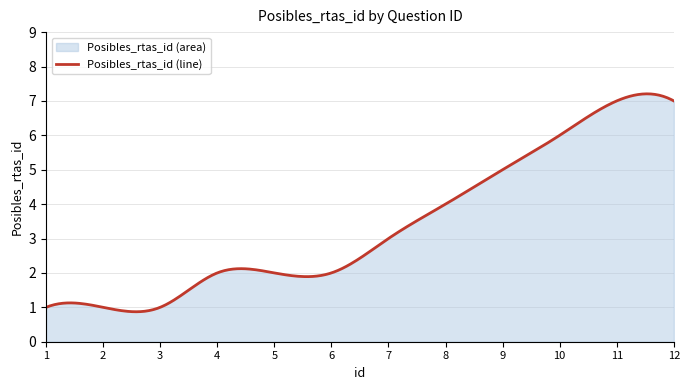

The value at 4 is 1. True or false?

False